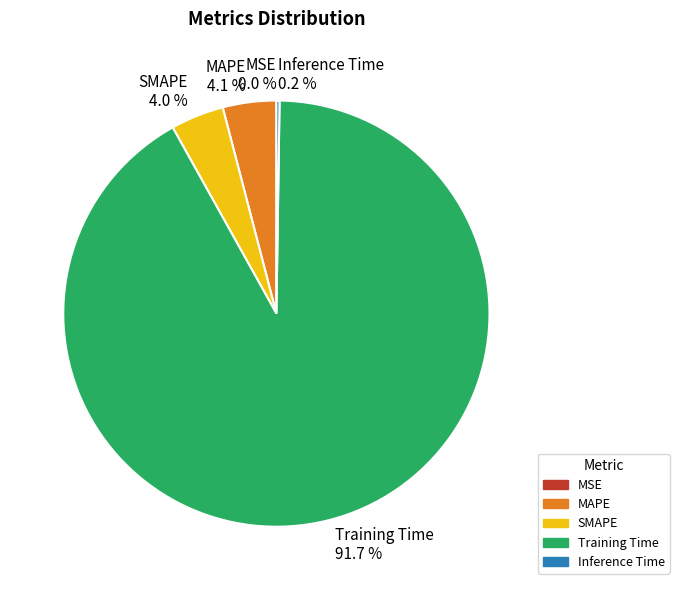

How much of the chart is everything except Training Time?

8.3%